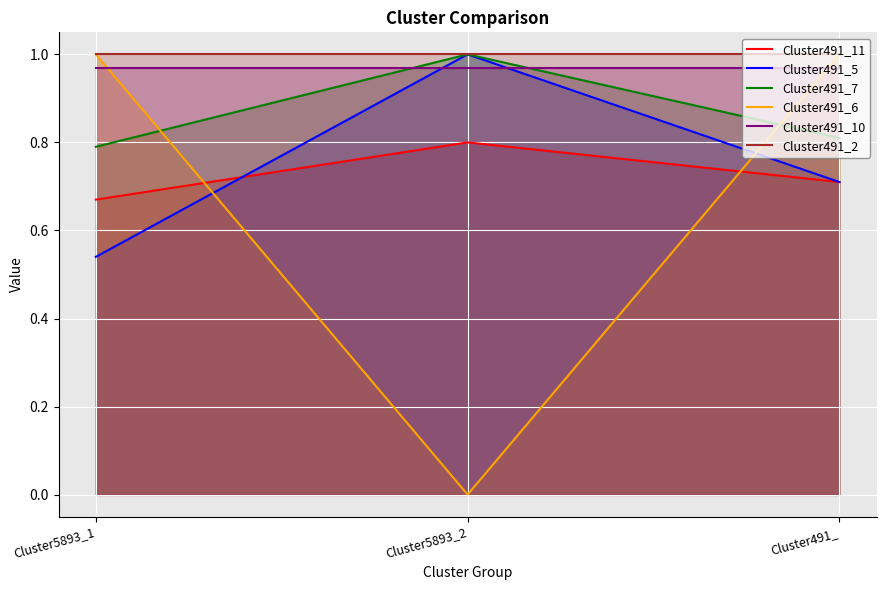

How many categories are shown in the chart?

3